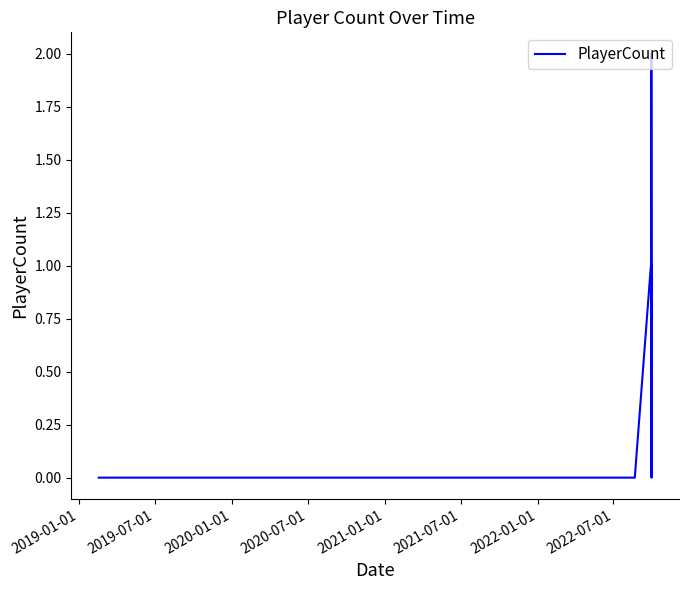

Does the chart display data point markers on the line(s)?

No